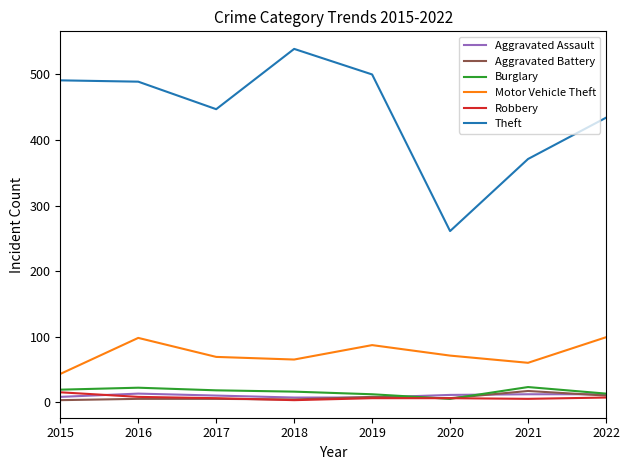

What is the difference between the highest and lowest values at 2018?

536